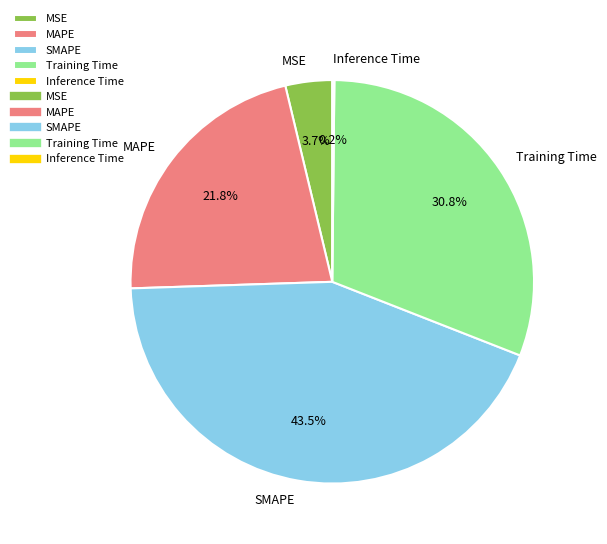

Is there a majority slice in this chart?

No